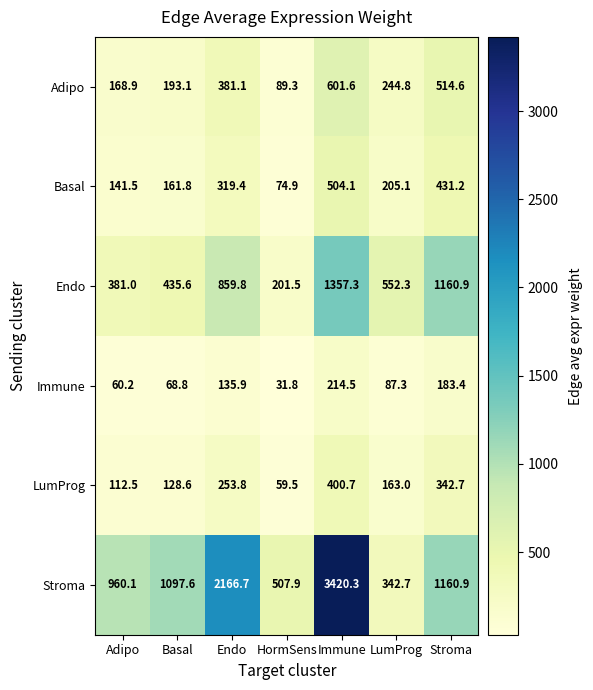

List the series in order of their peak value, lowest first.

Immune, LumProg, Basal, Adipo, Endo, Stroma